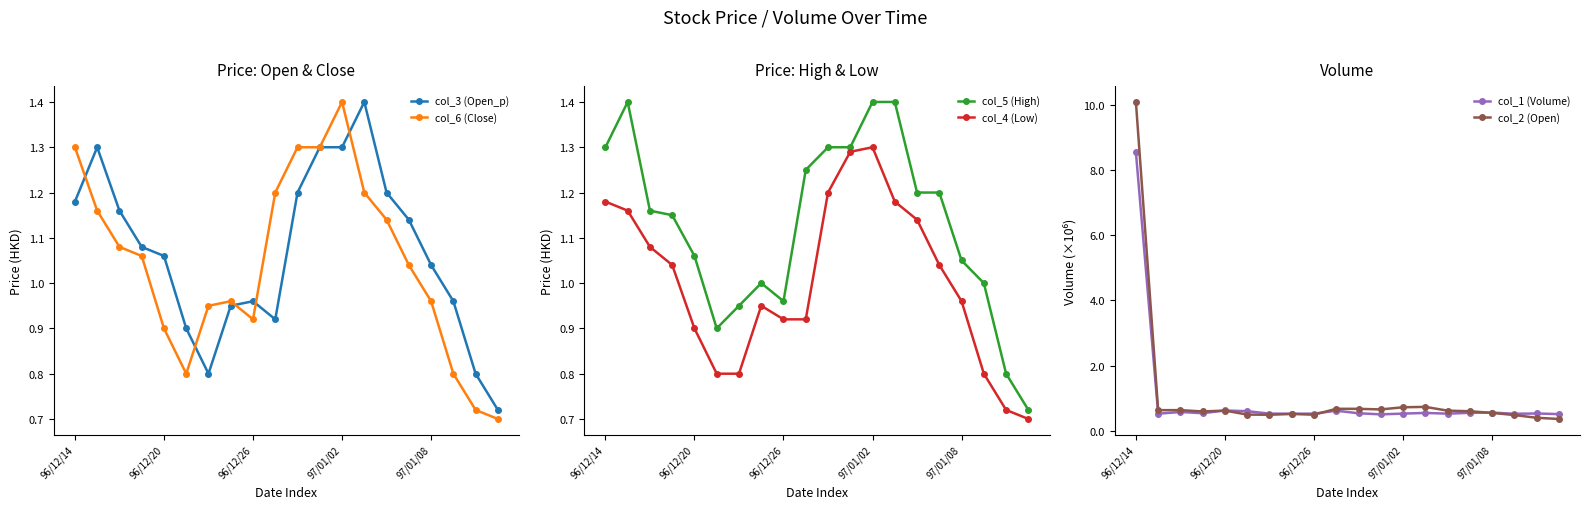

Is it true that col_6 (Close) equals 0.4 at 18?

False